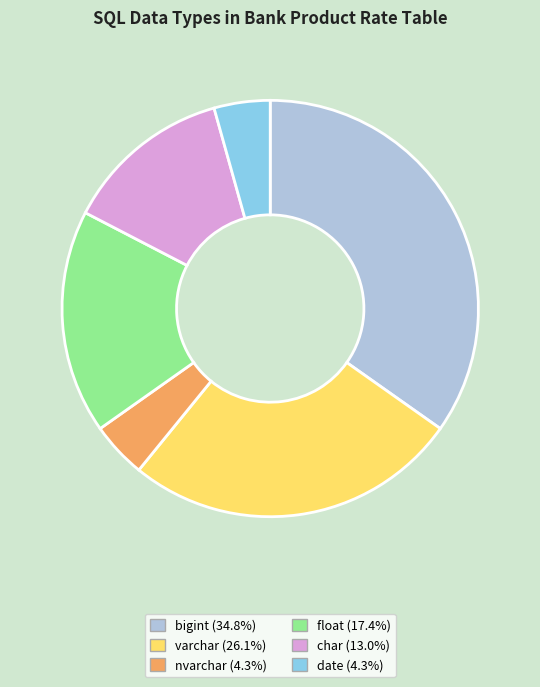

Is there a majority slice in this chart?

No